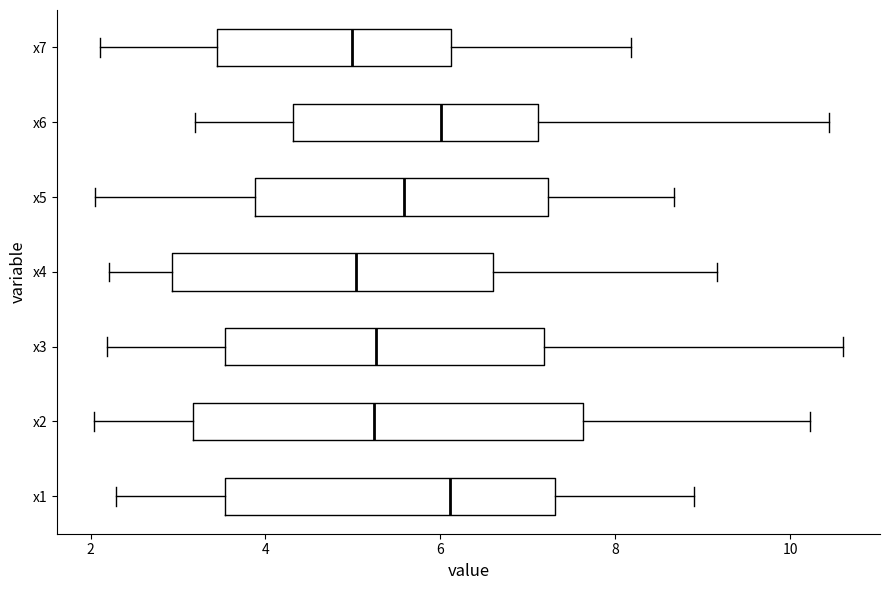

Reading bottom to top, read every box against the x-axis: the position of its median line, the range the box covers, and the ends of its whiskers. The values are not printed on the chart, so give them approximately, as read against the axis.

x1: median 6.2, box 3.6 to 7.4, whiskers 2.2 to 8.8
x2: median 5.2, box 3.2 to 7.6, whiskers 2.0 to 10.2
x3: median 5.2, box 3.6 to 7.2, whiskers 2.2 to 10.6
x4: median 5.0, box 3.0 to 6.6, whiskers 2.2 to 9.2
x5: median 5.6, box 3.8 to 7.2, whiskers 2.0 to 8.6
x6: median 6.0, box 4.4 to 7.2, whiskers 3.2 to 10.4
x7: median 5.0, box 3.4 to 6.2, whiskers 2.2 to 8.2